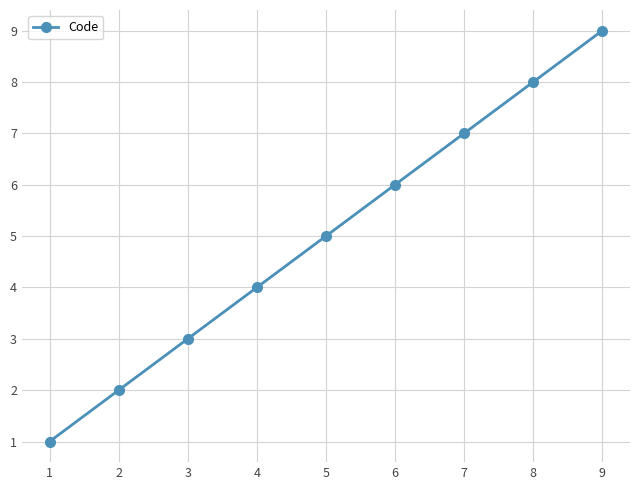

True or false: the data has more than 1 interior local peaks.

False